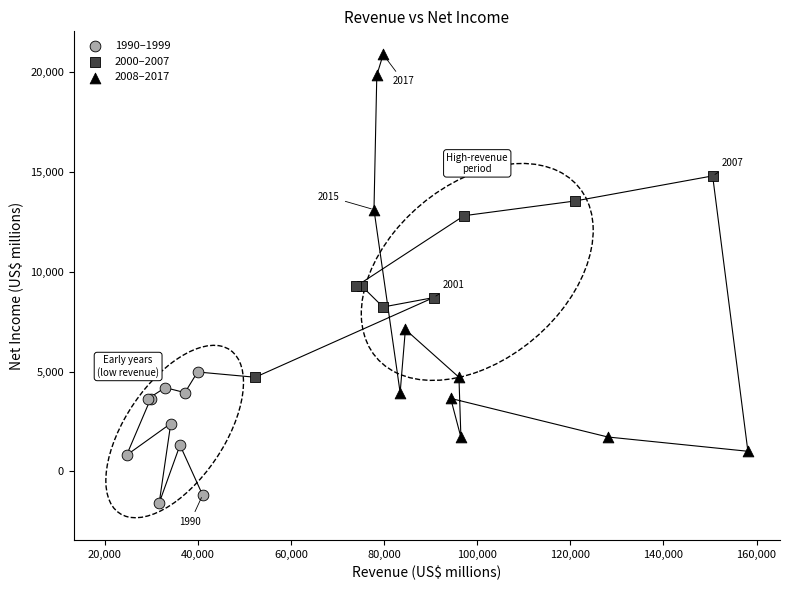

Which series reaches the minimum Y coordinate?

1990–1999